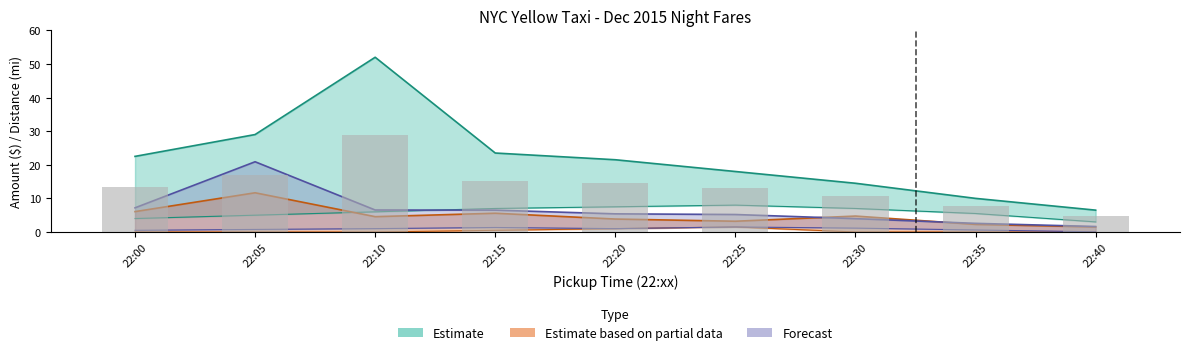

What is the difference between the tip_upper values at 22:00 and 22:20?

2.2